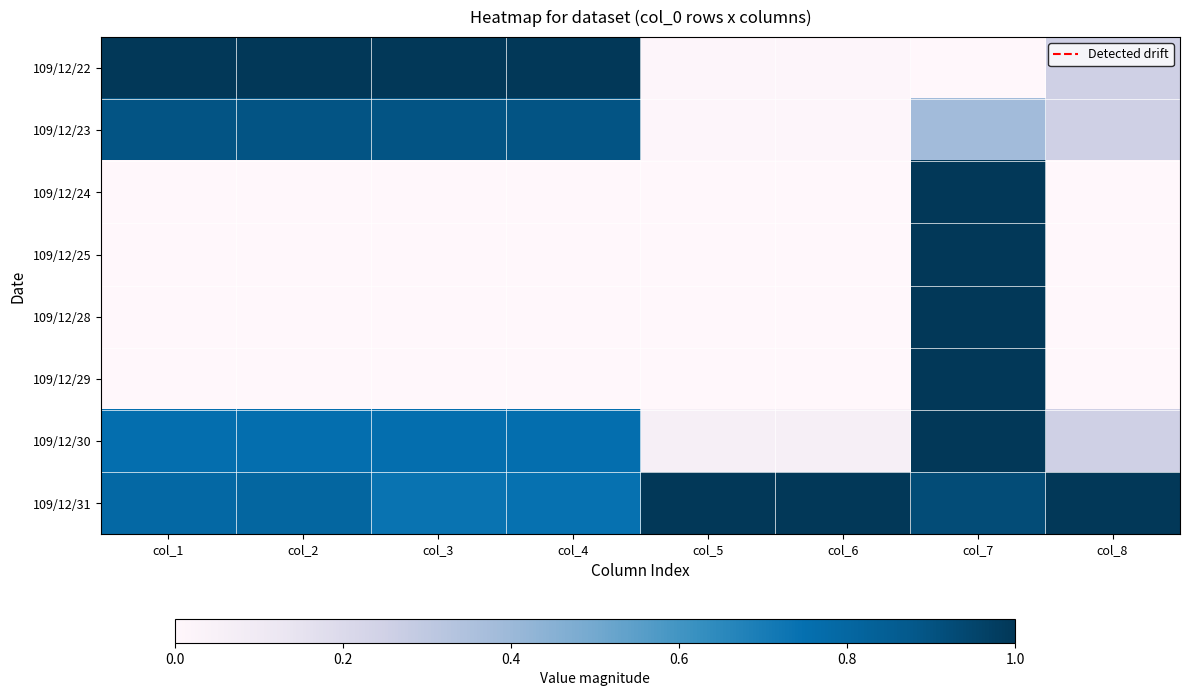

Between col_6 and col_8, which series saw the biggest shift?

109/12/23